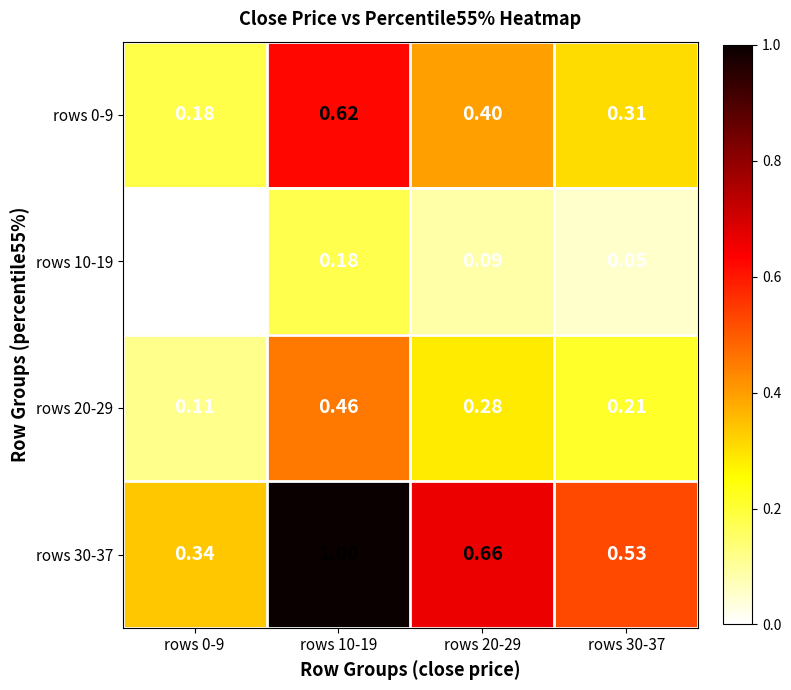

Rank the series by their maximum value, from highest to lowest.

rows 30-37, rows 0-9, rows 20-29, rows 10-19